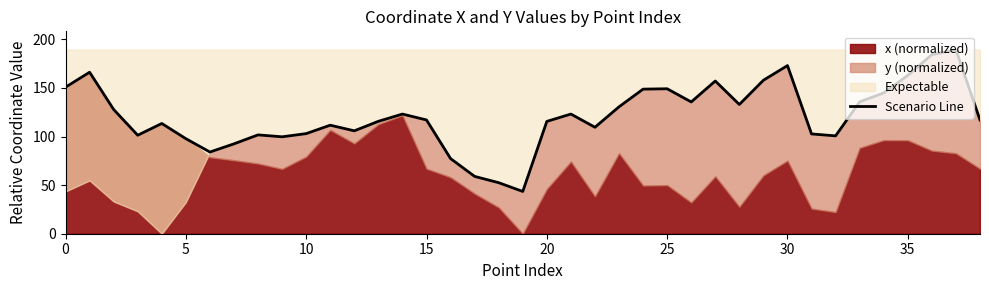

True or false: there are more than 2 points higher than both neighbors.

True